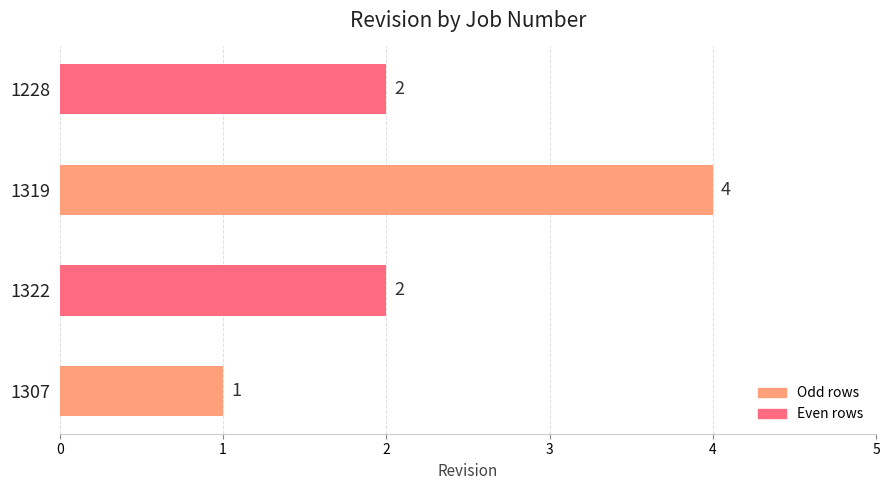

How many data points are less than 2?

1